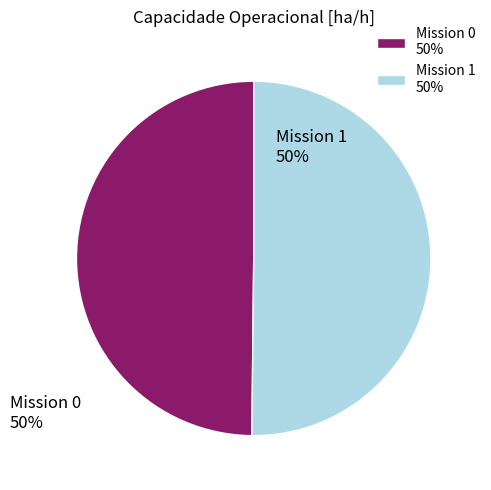

Do Mission 0 50% and Mission 1 50% together represent more than half of the pie?

Yes